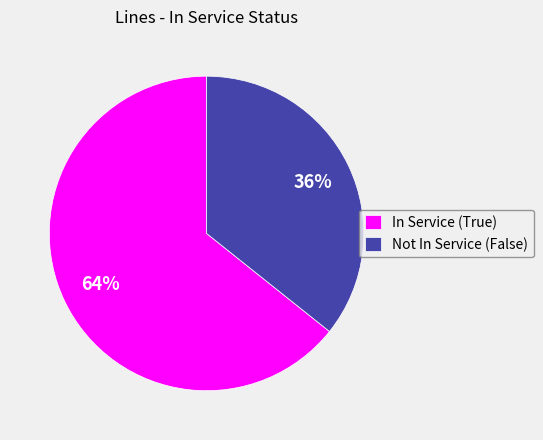

Is it true that In Service (True) is 64% of the pie?

True